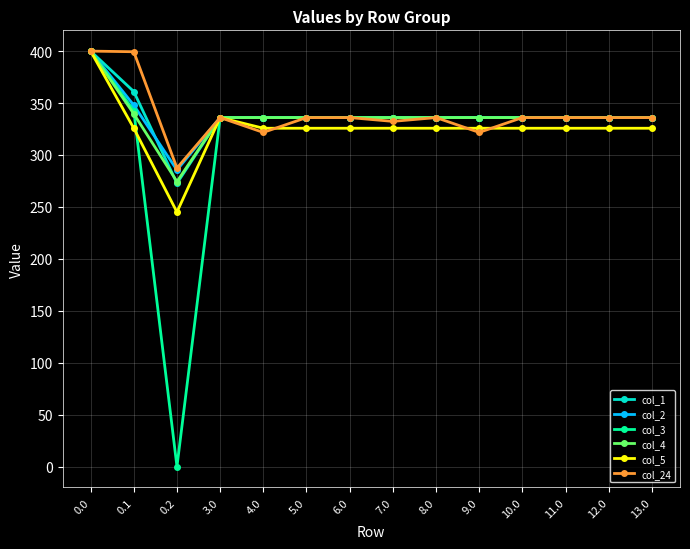

At how many categories does at least one series exceed 154?

14